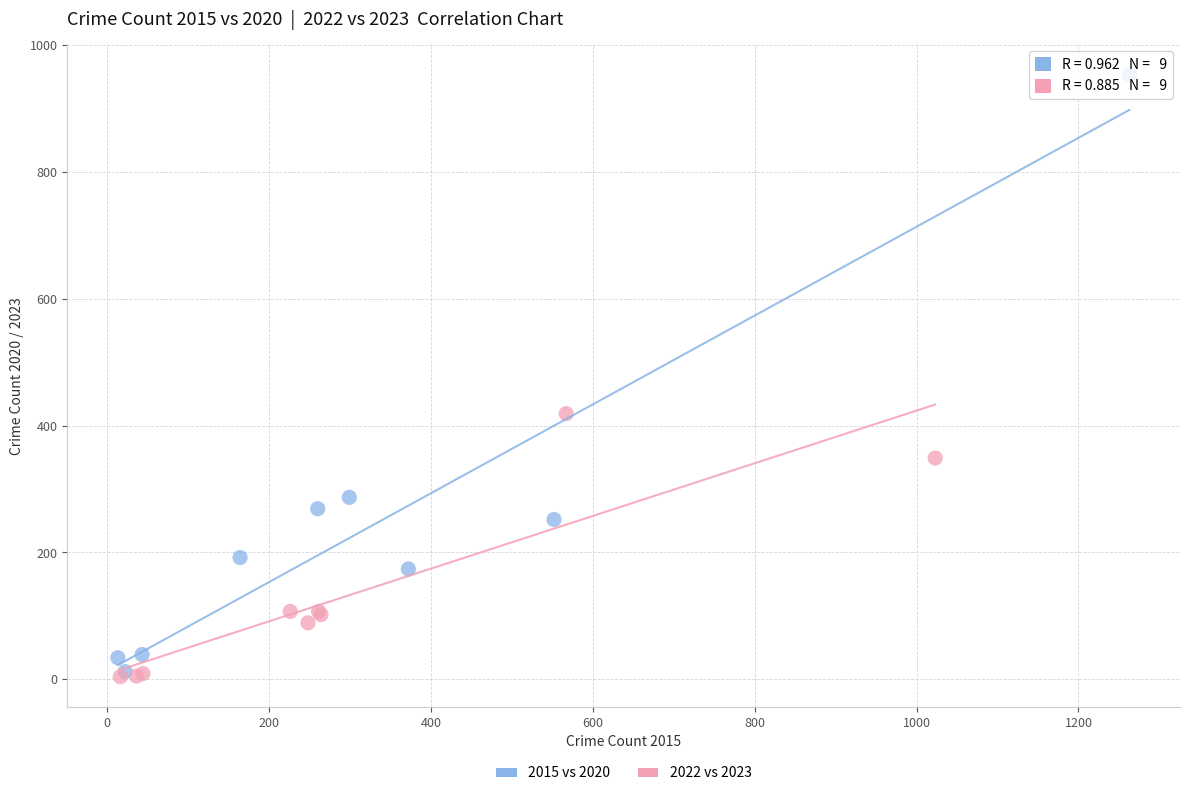

What are all the series names shown in the legend?

2015 vs 2020, 2022 vs 2023